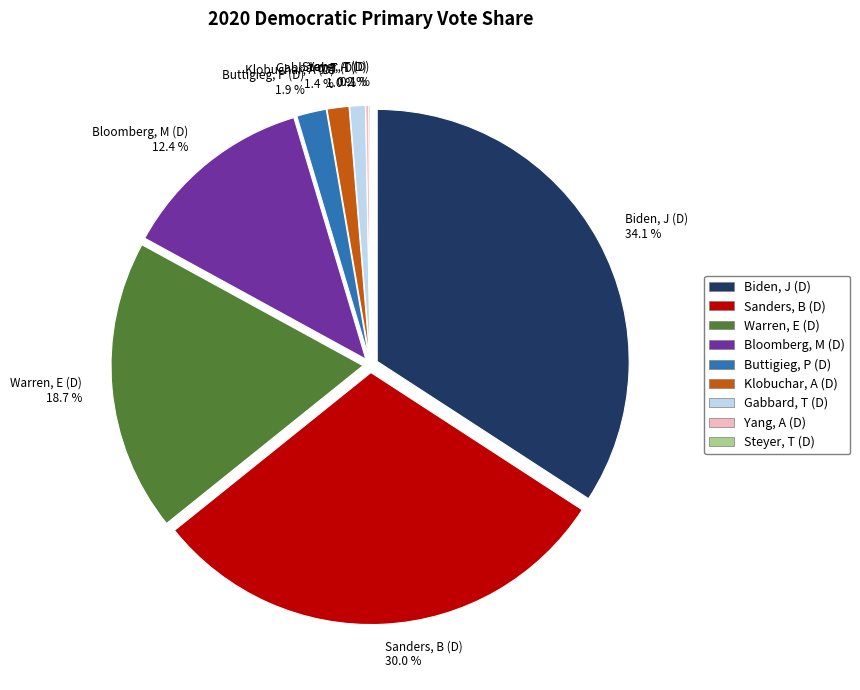

Which slice is the largest?

Biden, J (D)